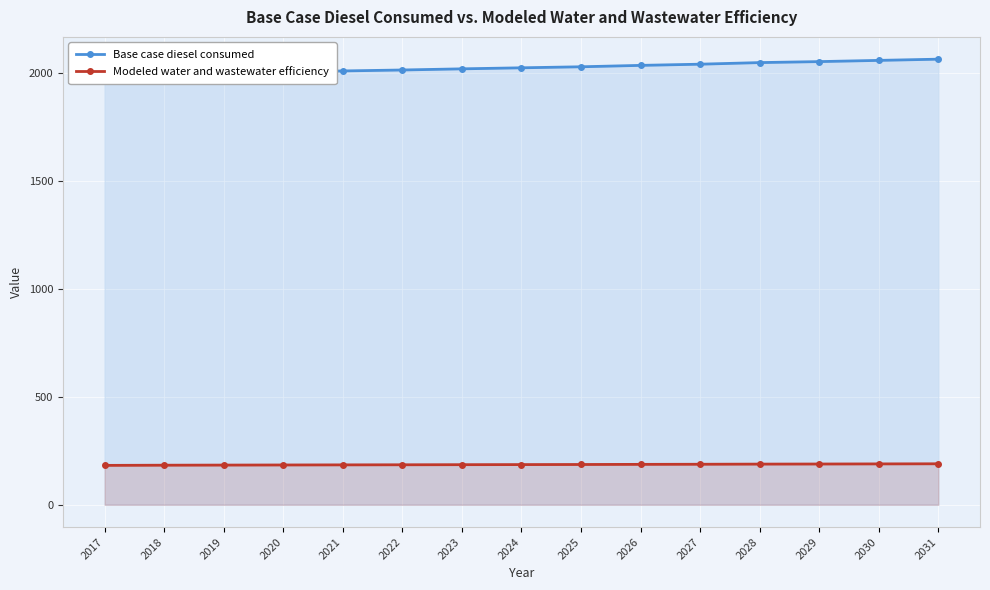

How many data points does each series have?

15